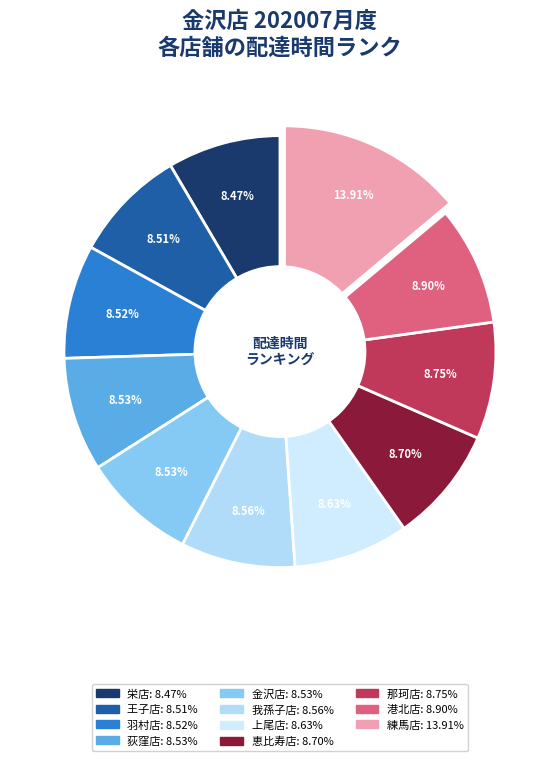

Between 荻窪店 and 練馬店, which is larger?

練馬店